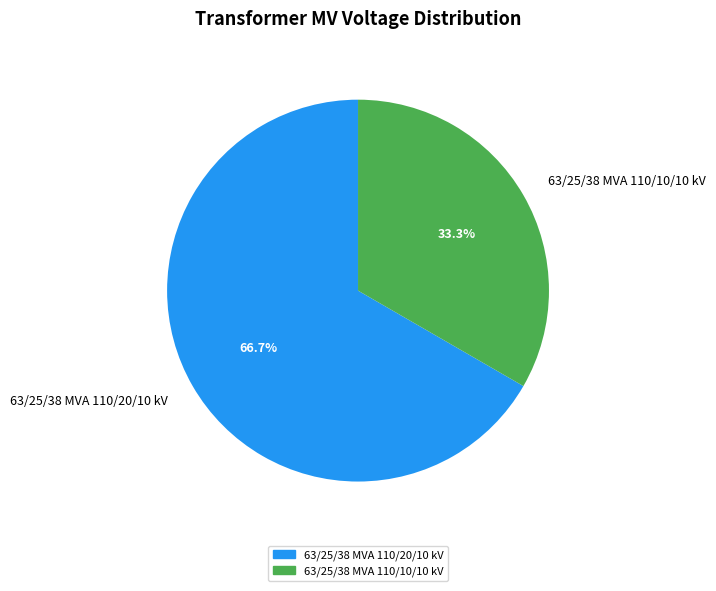

To the nearest percent, what is the average slice percentage?

50%